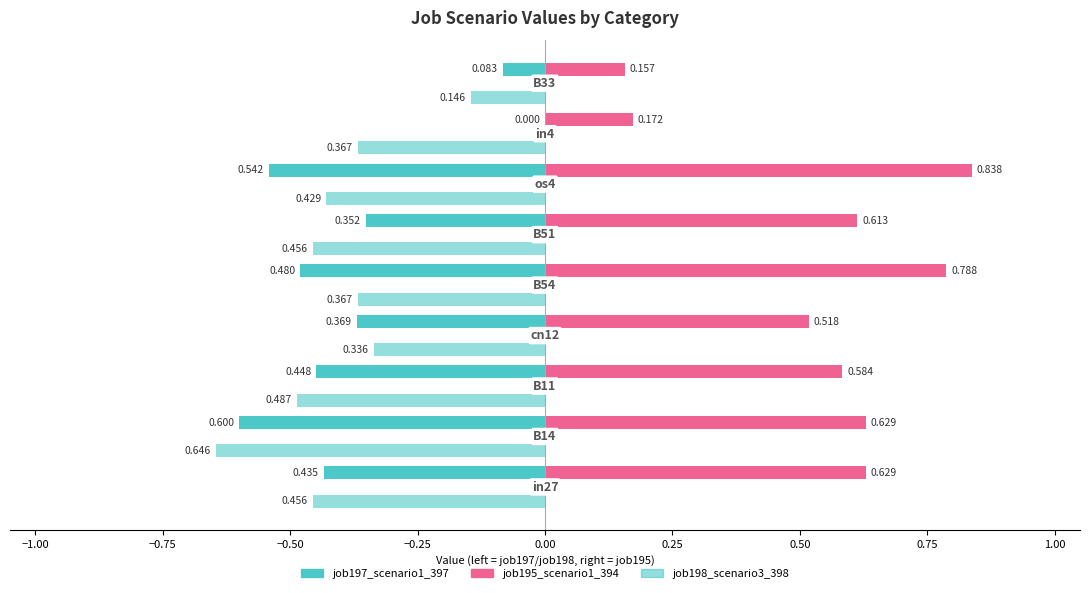

Count the number of data series in this chart.

3